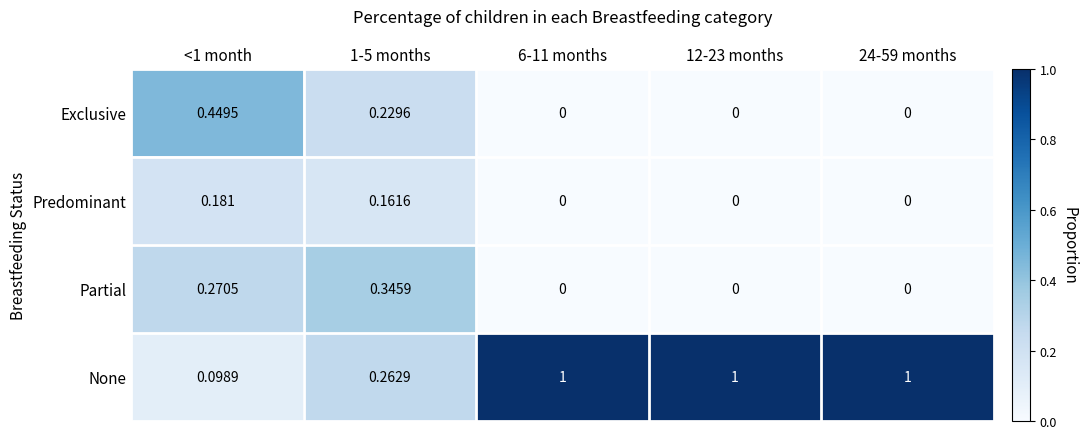

Which series has the largest total across all categories?

None